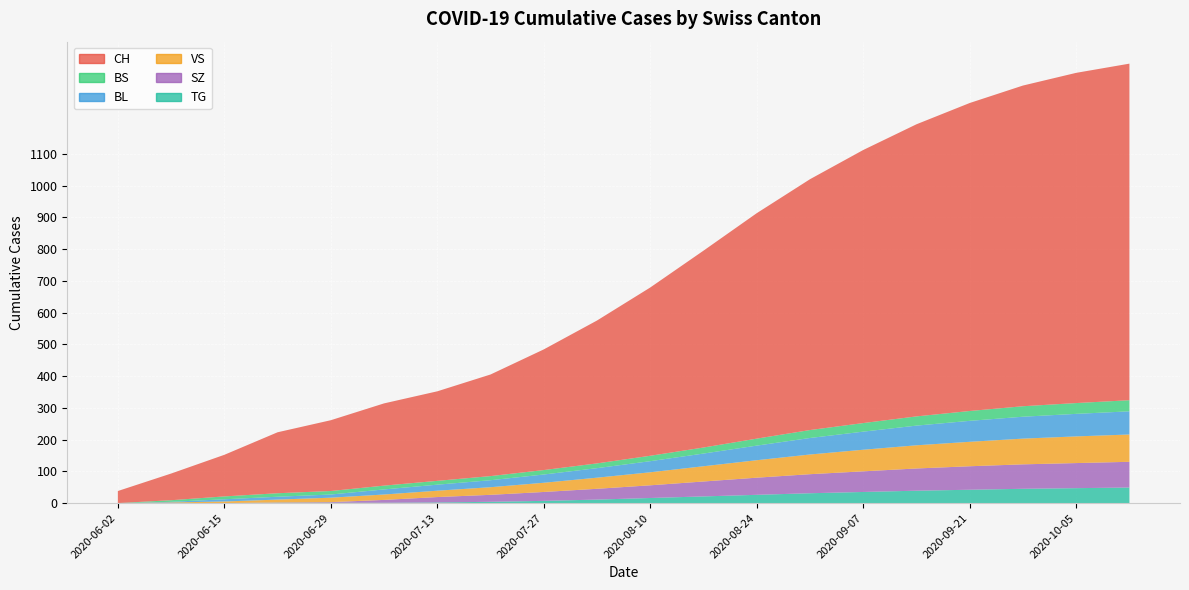

Reading left to right, extract all data points from this chart.

CH: 38	84	131	192	223	259	282	320	380	450	530	620	710	790	860	920	970	1010	1040	1060
BL: 0	2	7	9	10	16	19	22	26	30	35	40	46	52	57	62	66	69	71	73
BS: 0	5	9	11	11	12	12	13	14	15	17	19	22	25	27	29	31	33	34	35
SZ: 0	0	0	1	2	9	17	22	28	34	40	47	54	60	65	70	74	77	79	81
VS: 0	2	5	9	14	17	20	24	29	35	41	48	55	62	68	73	77	81	84	86
TG: 0	0	0	1	1	1	2	4	7	11	16	21	26	31	35	39	42	45	47	49